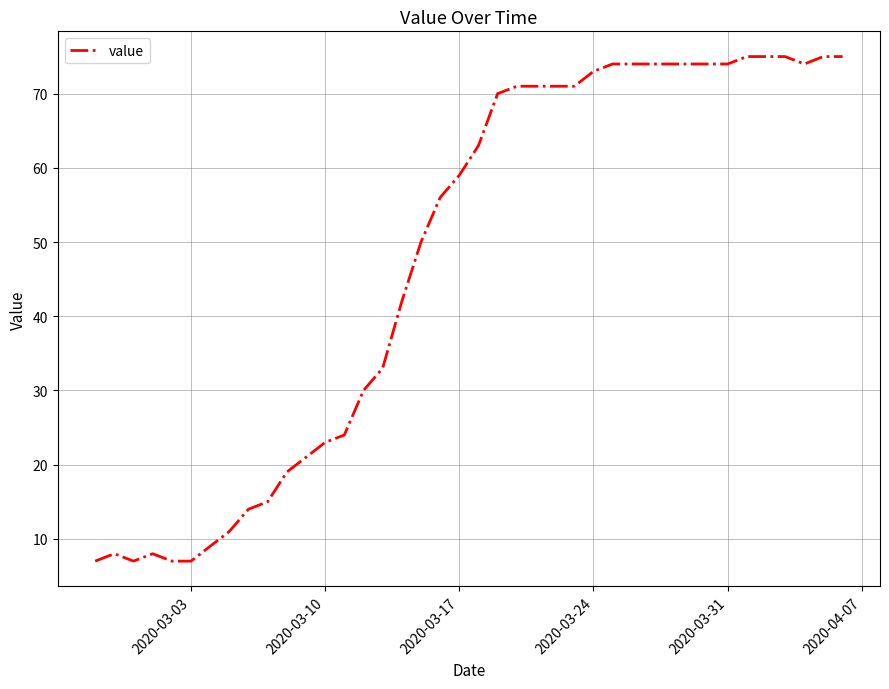

What is the minimum value shown in the chart?

7